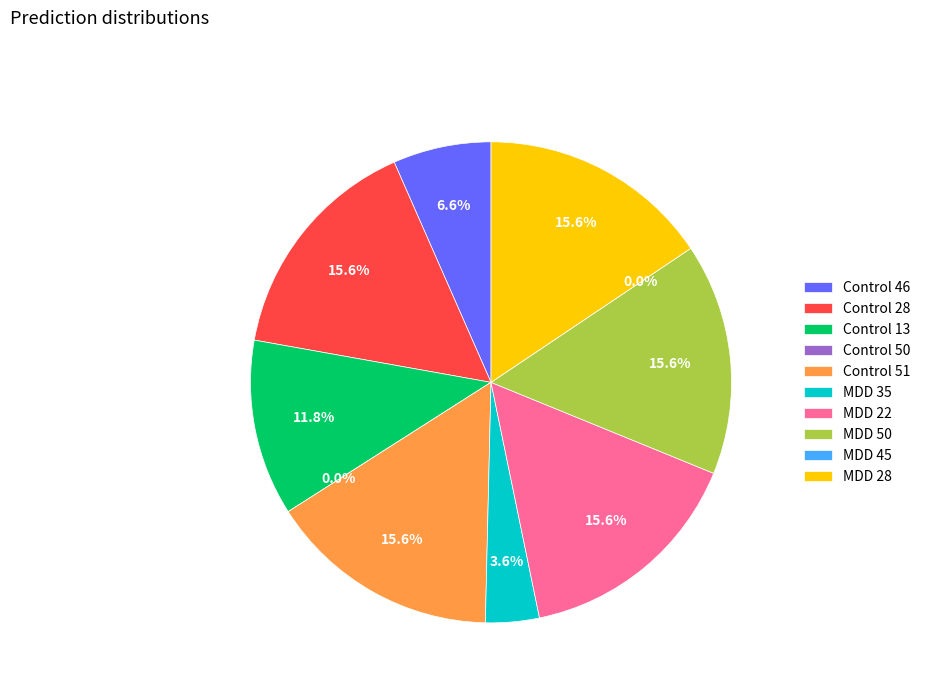

Is Control 50 the majority of the pie?

No